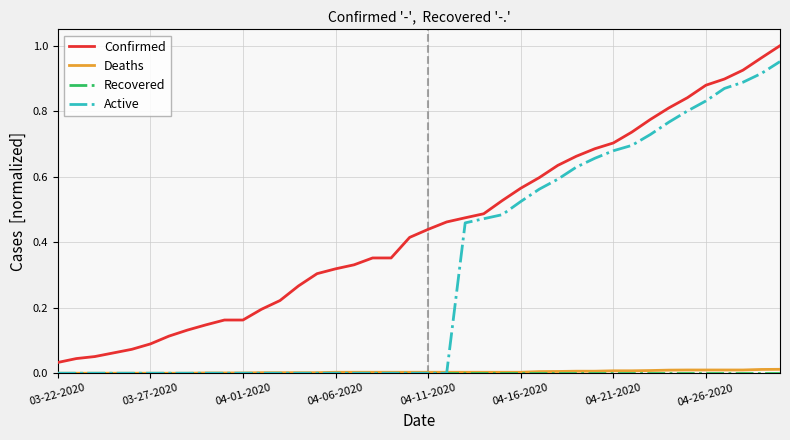

At how many categories does at least one series exceed 0?

40